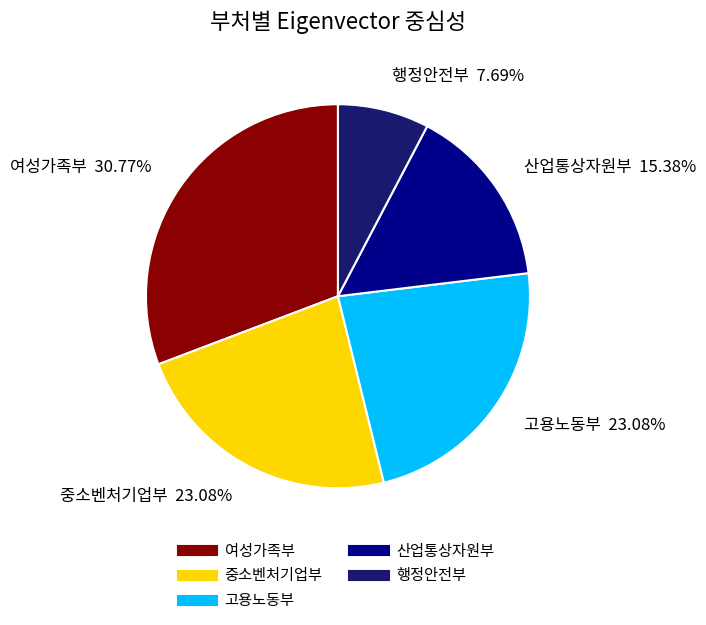

Which slice is the smallest?

행정안전부